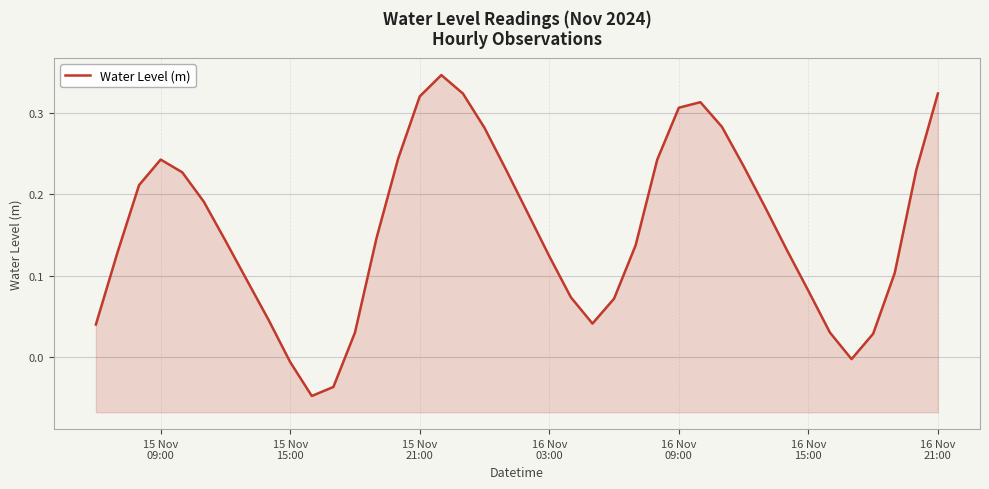

What is the maximum value shown in the chart?

0.3